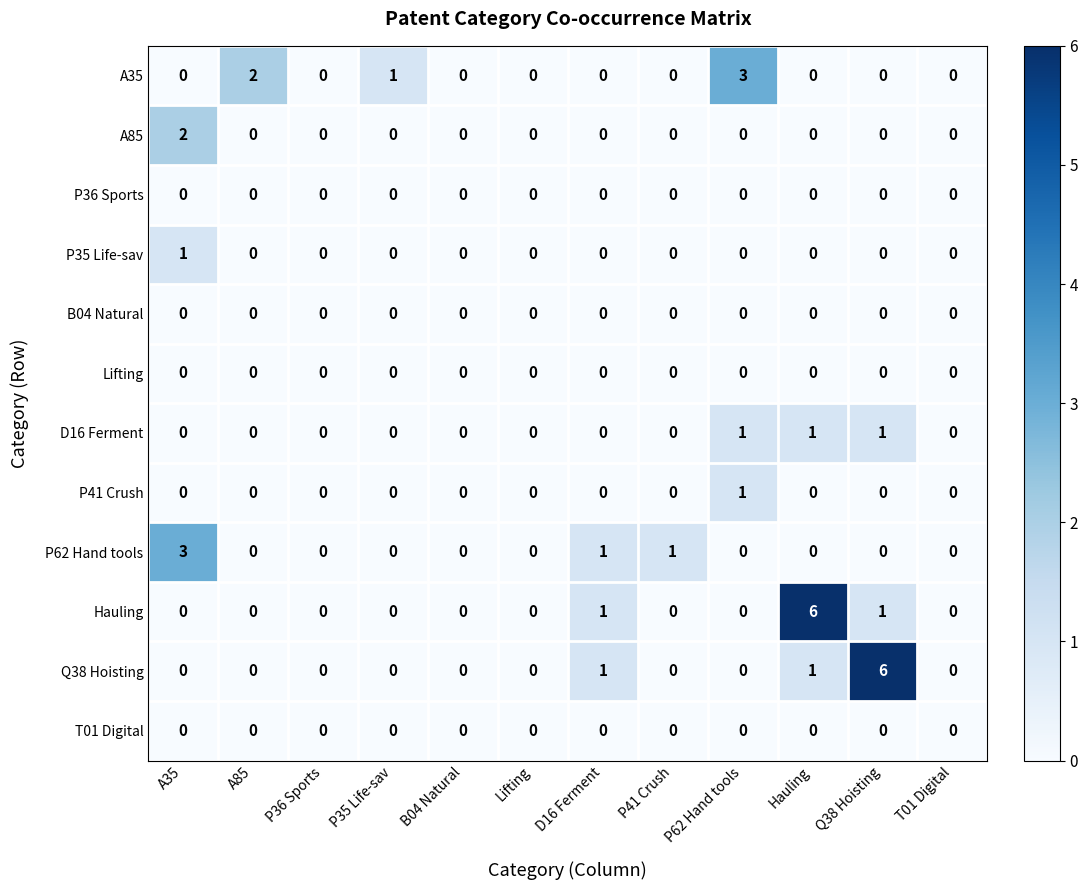

Between P41 Crush and T01 Digital, which series saw the biggest shift?

P62 Hand tools